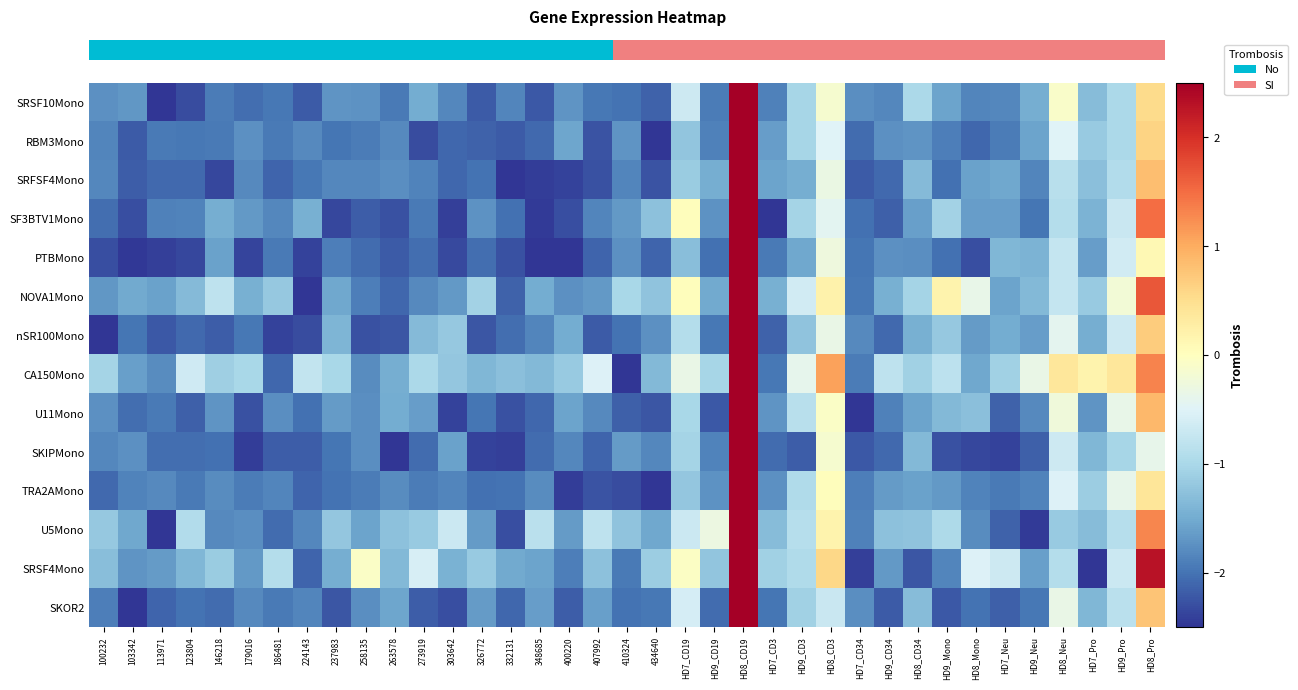

At which category is the sum across all series the highest?

HD8_CD19